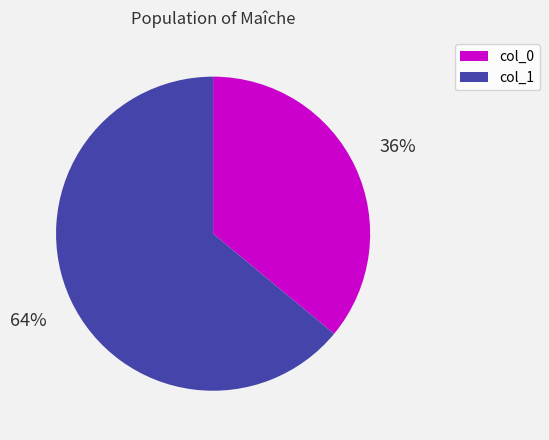

What percentage is the col_1 slice, to the nearest percent?

64%